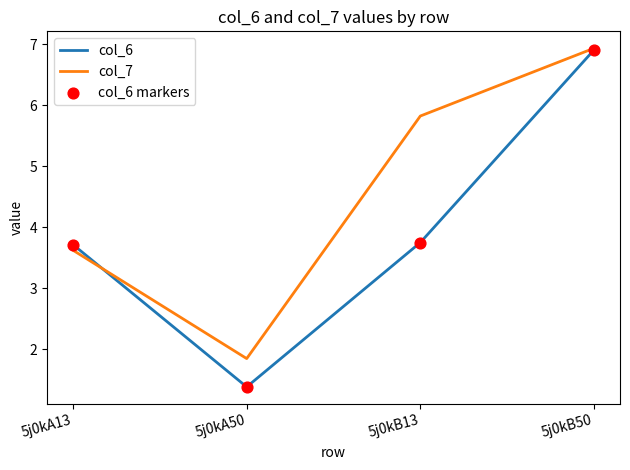

At which category is the sum across all series the highest?

5j0kB50